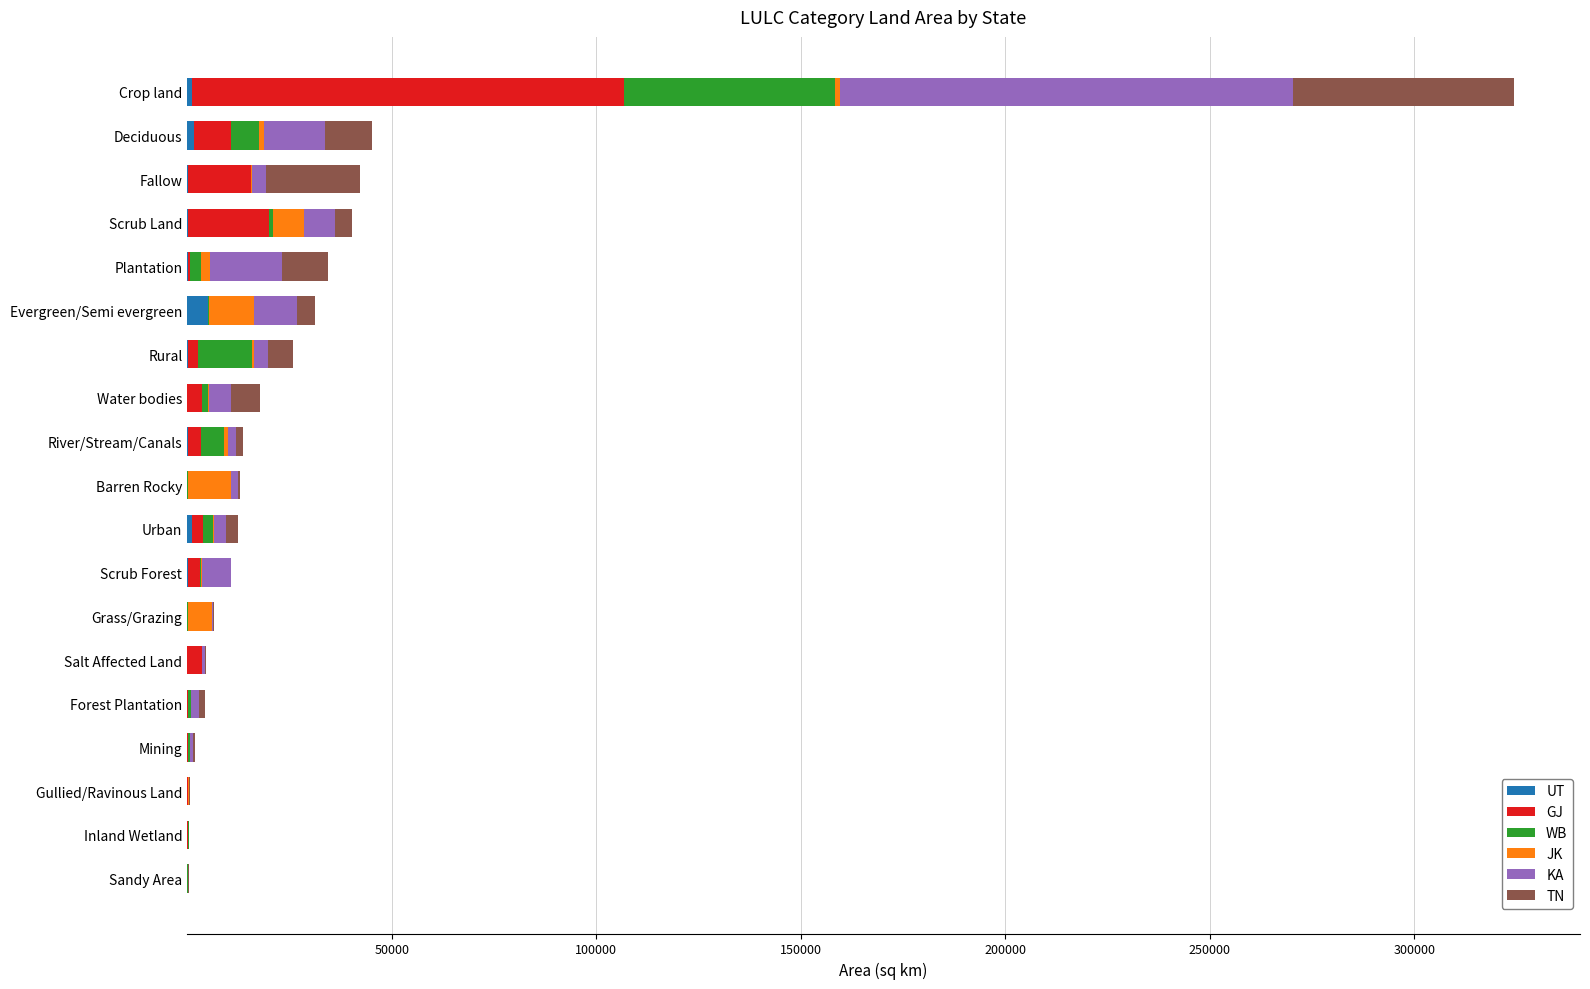

At which category is the sum across all series the highest?

Crop land